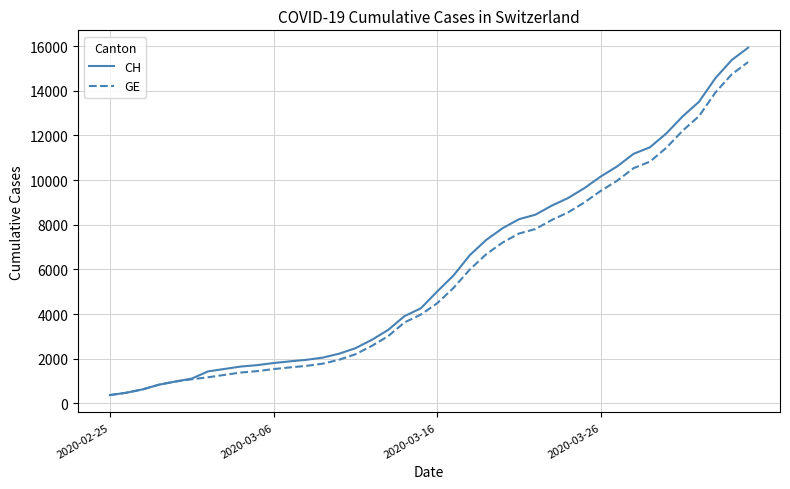

Which series has the widest spread of values?

CH